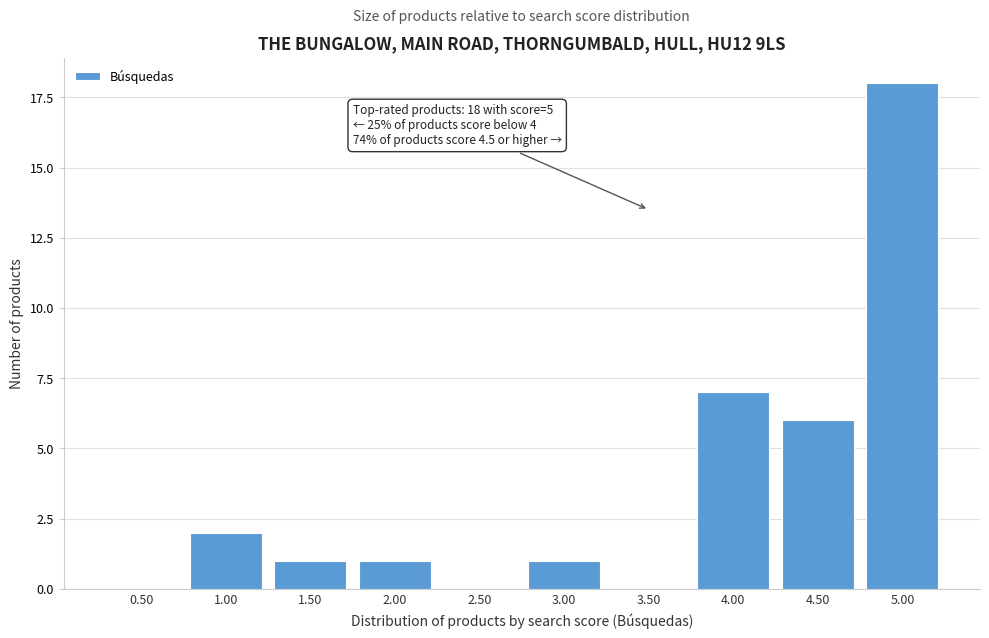

Reading left to right, what are all the values shown in this chart?

0.50=0	1.00=2	1.50=1	2.00=1	2.50=0	3.00=1	3.50=0	4.00=7	4.50=6	5.00=18